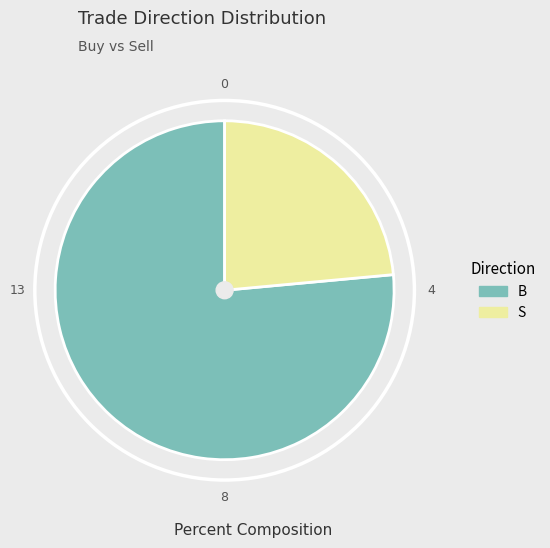

Does any single category account for the majority?

Yes